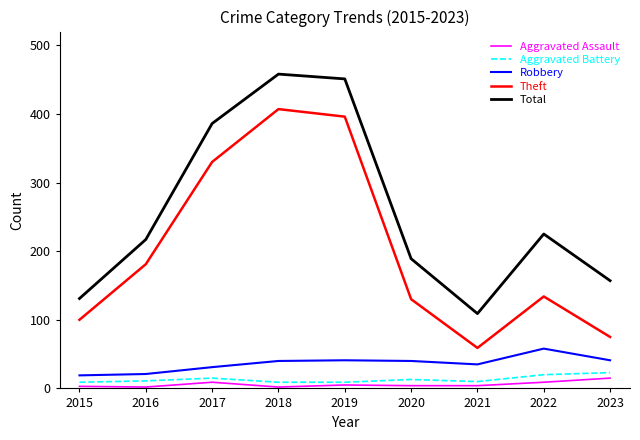

Which series changed the most between 2016 and 2021?

Theft